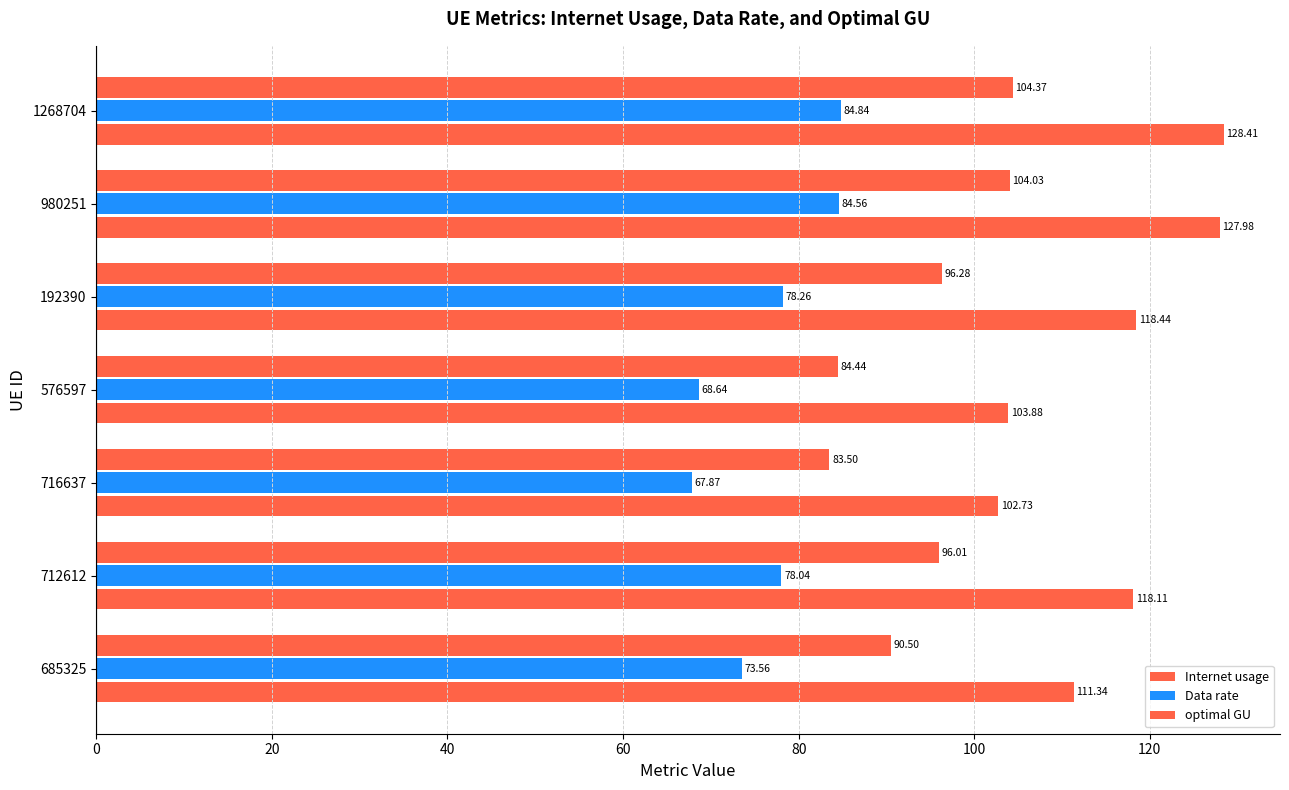

How many series are shown in this chart?

3